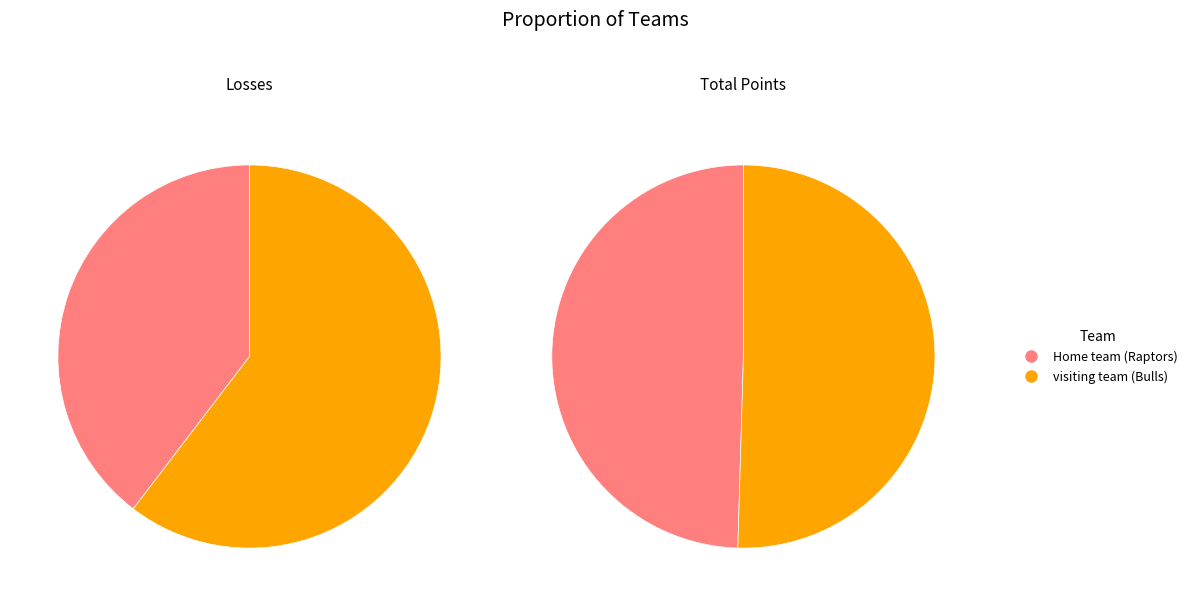

To the nearest percent, what is the average slice percentage?

50%